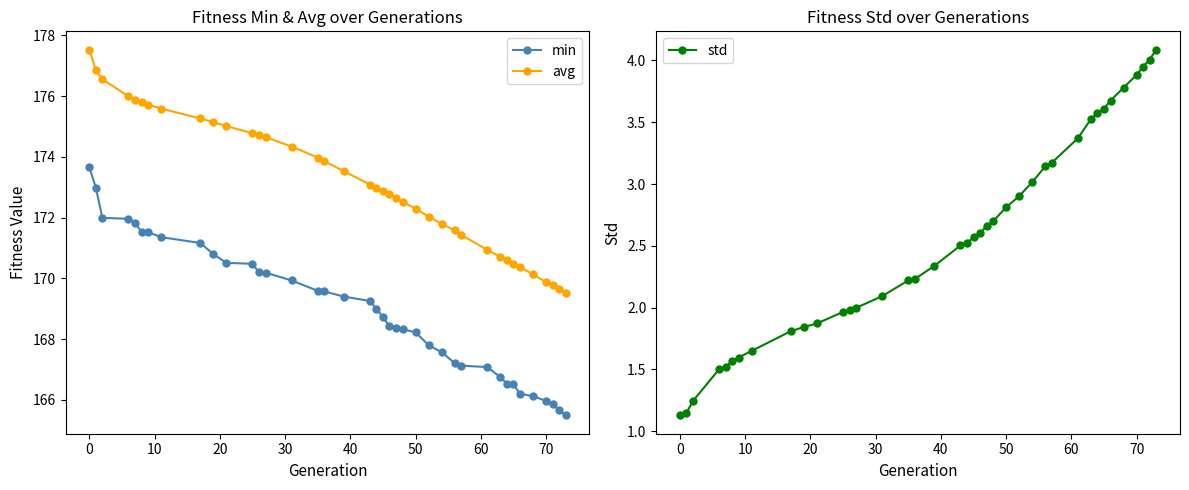

True or false: avg has more than 1 interior local peaks.

False